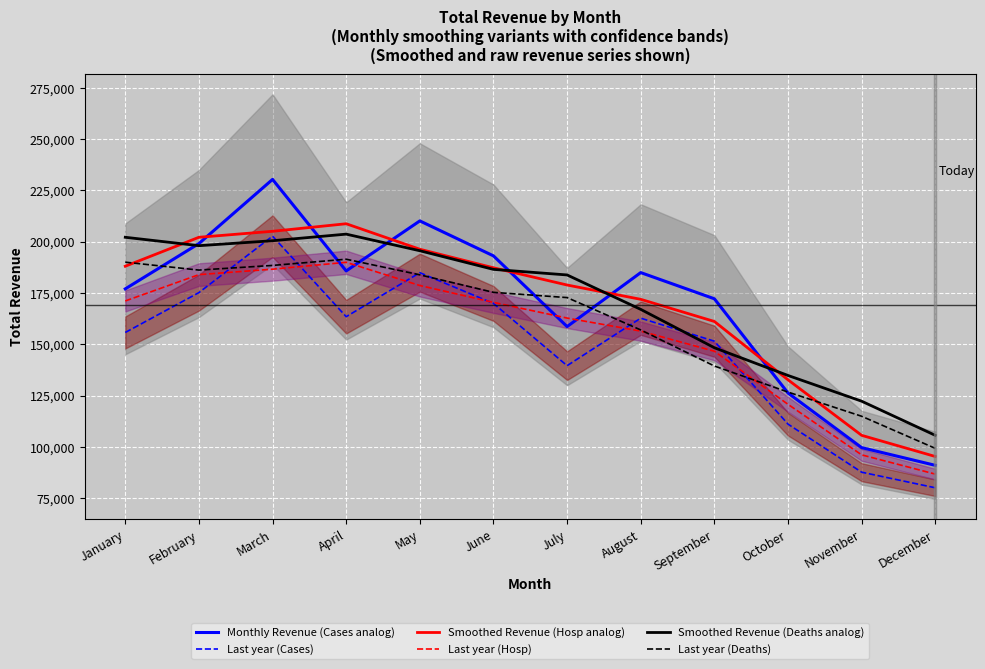

What is the average value of the Monthly Revenue (Cases analog) series?

169049.2